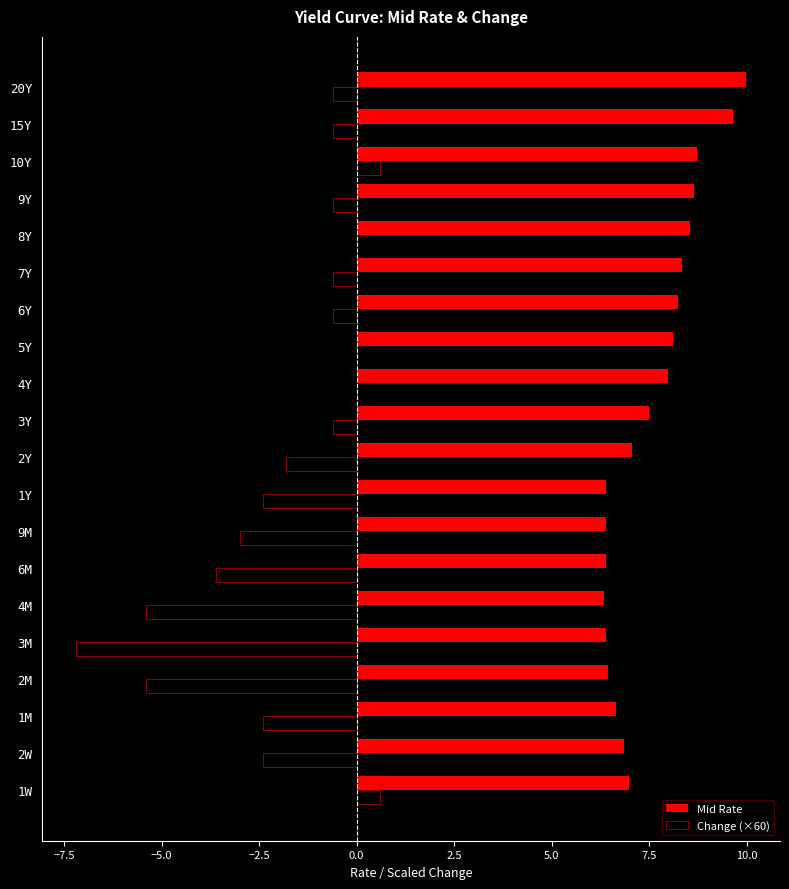

What is the sum of all Mid Rate values?

151.5